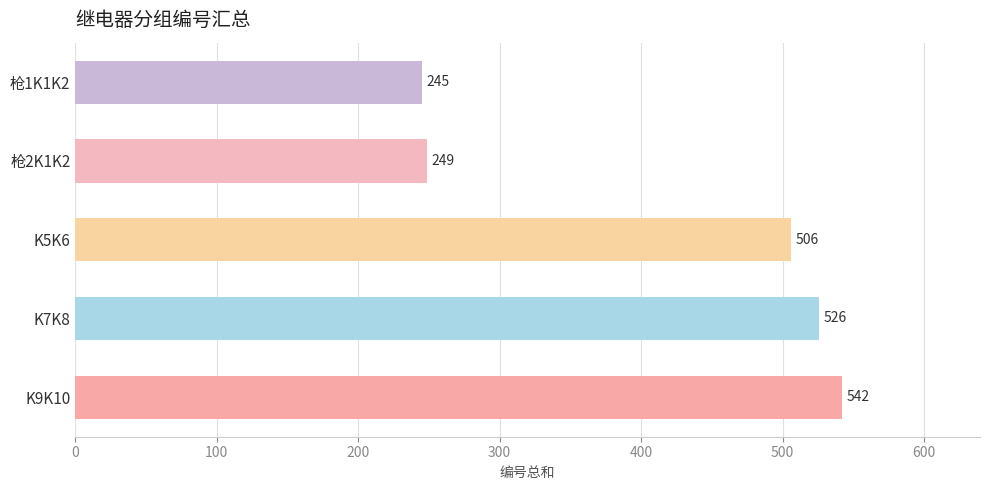

At which label is the value closest to 393?

K5K6